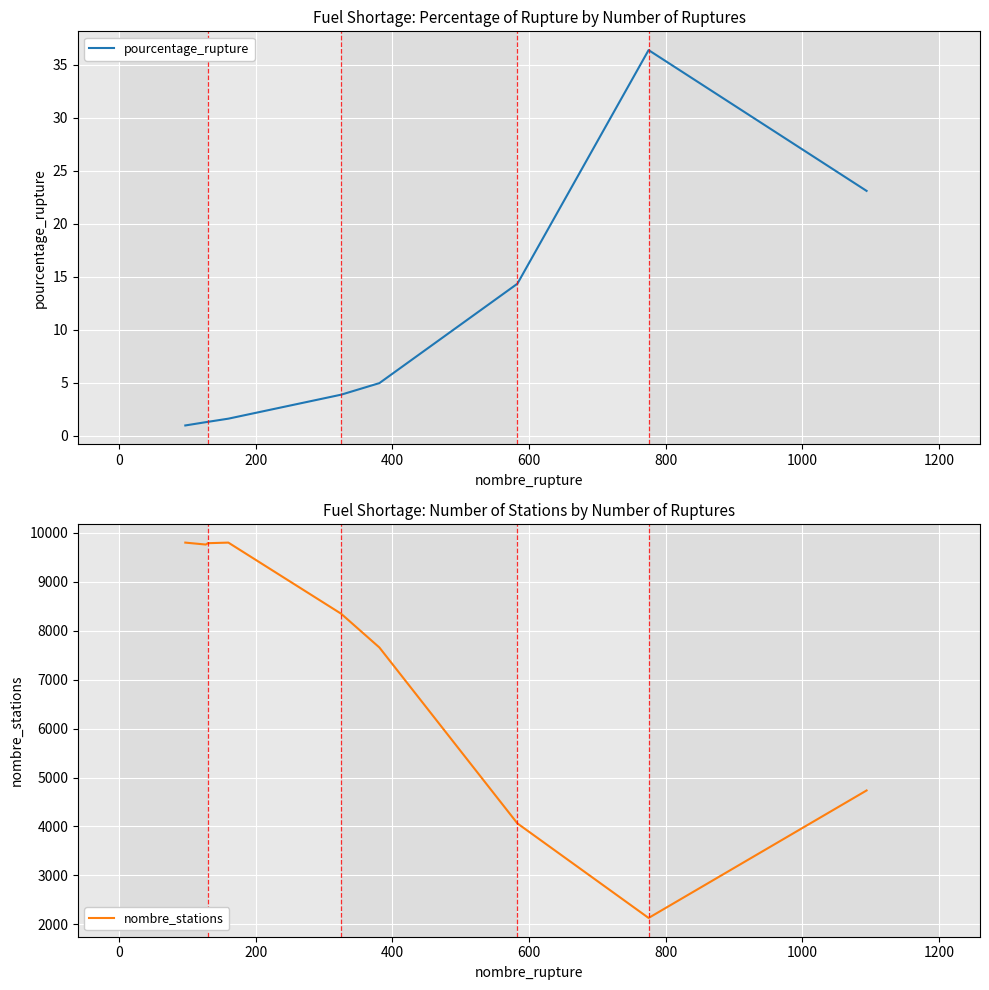

Reading left to right, extract all data points from this chart.

pourcentage_rupture: 1.0	1.3	1.3	1.6	3.9	5.0	14.3	36.4	23.1
nombre_stations: 9801.0	9761.0	9789.0	9801.0	8348.0	7658.0	4063.0	2131.0	4736.0